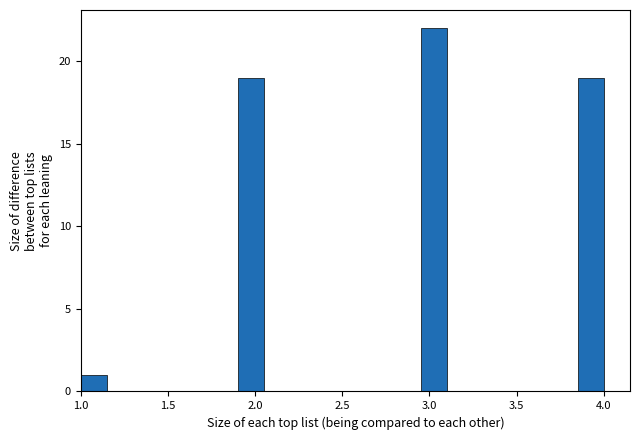

Around what value on the x-axis is the tallest bar? Give the approximate position of its centre, as read against the axis.

3.05